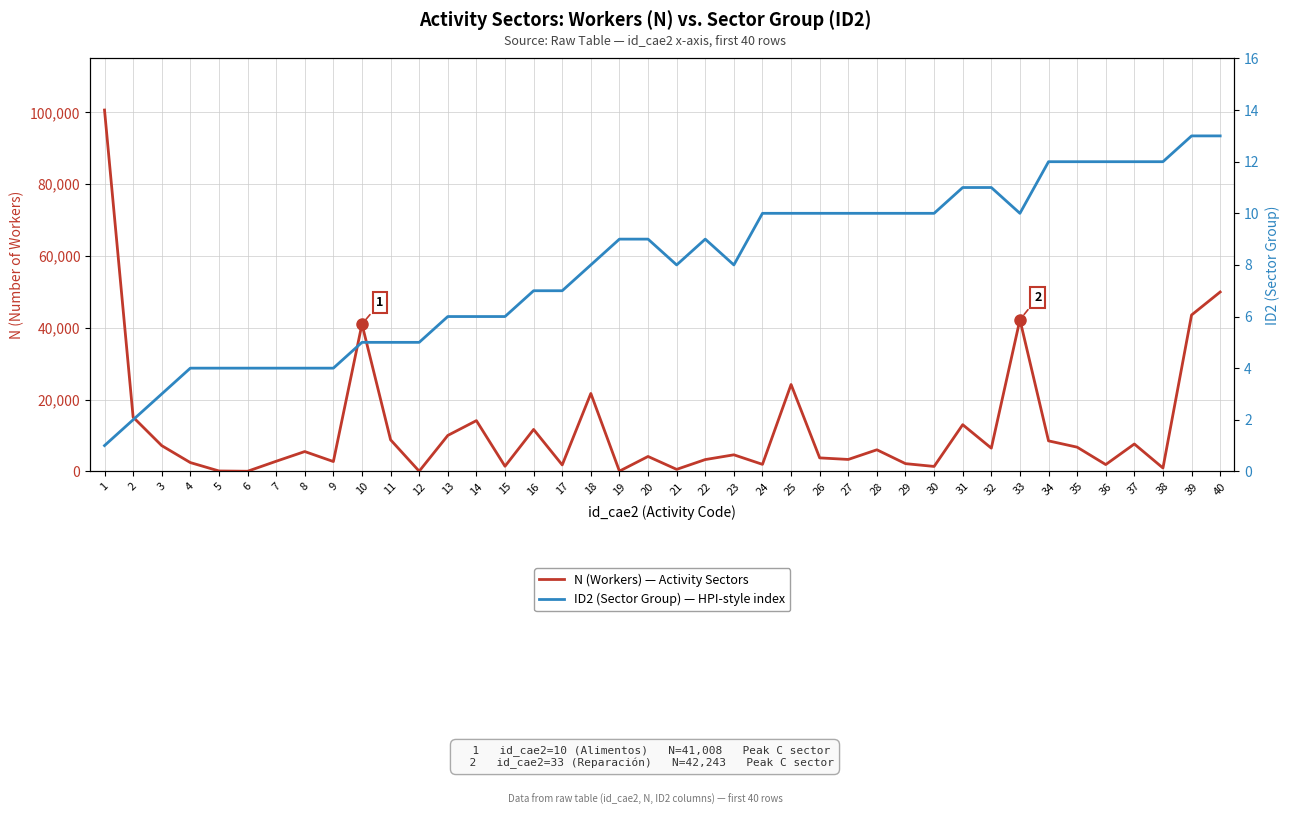

At which category is the sum across all series the highest?

1